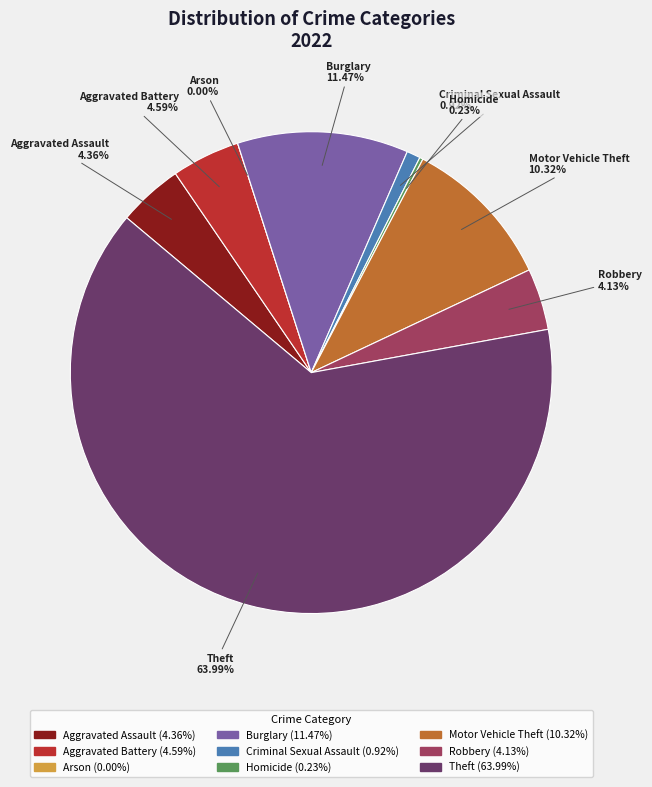

Which slice is the smallest?

Arson